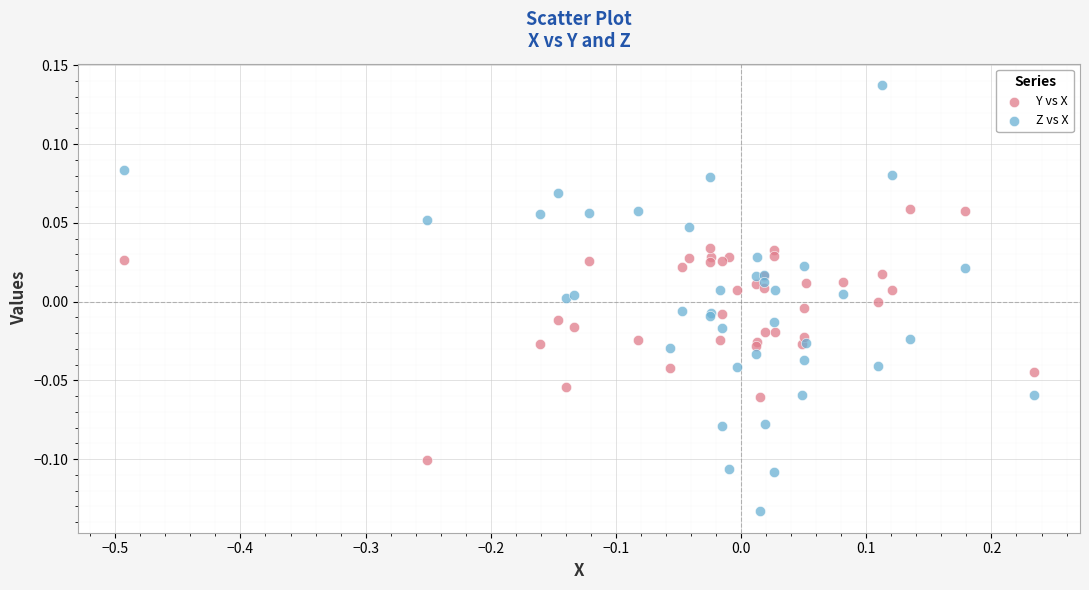

Which series has the widest spread of Y values?

Z vs X